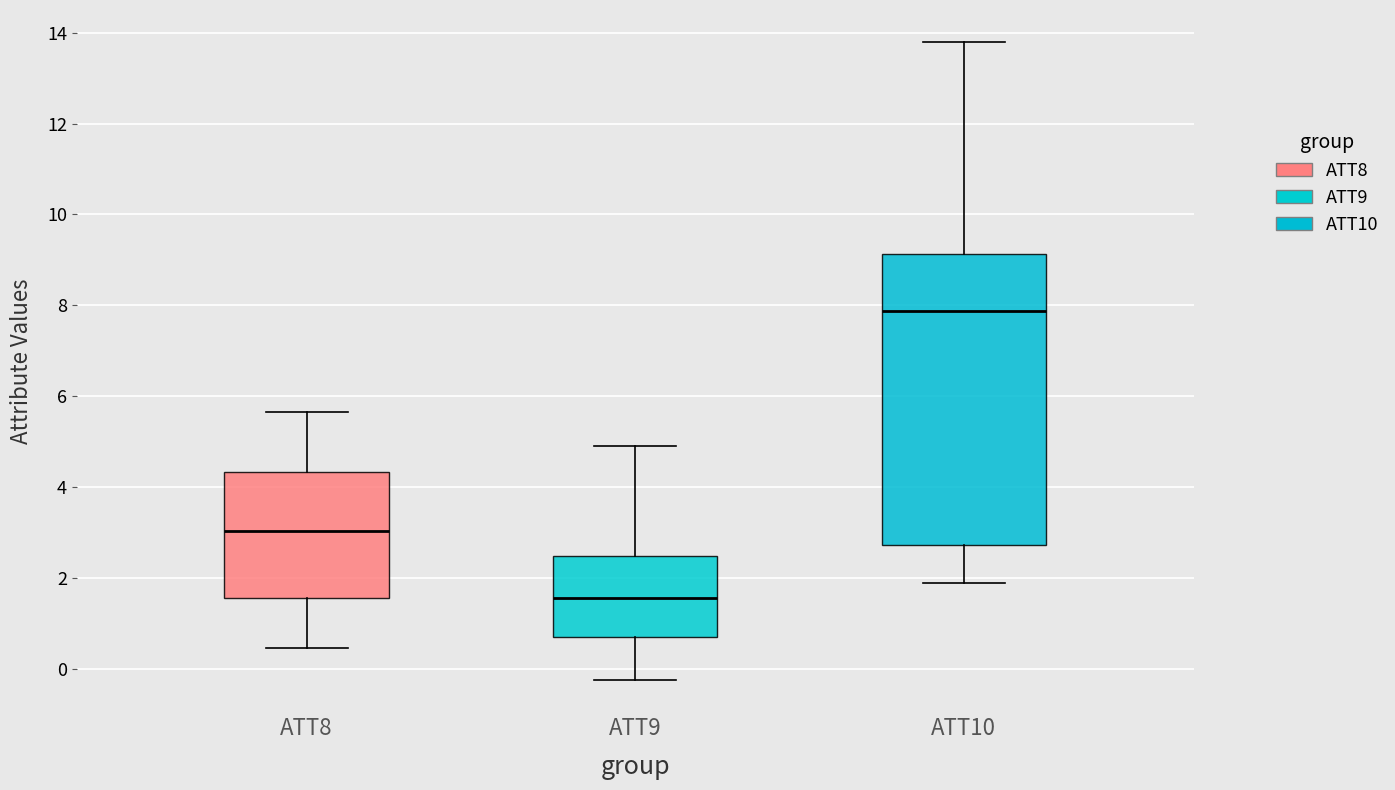

Which box's median line is the highest?

ATT10